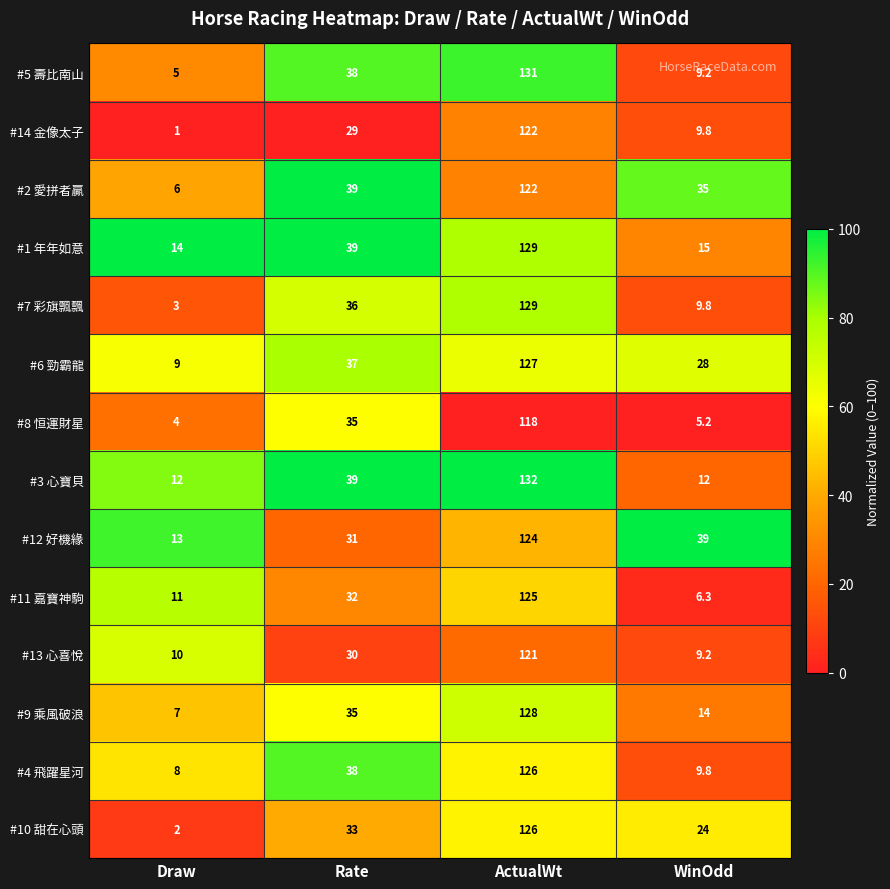

What is the difference between the highest and lowest values at Draw?

13.0